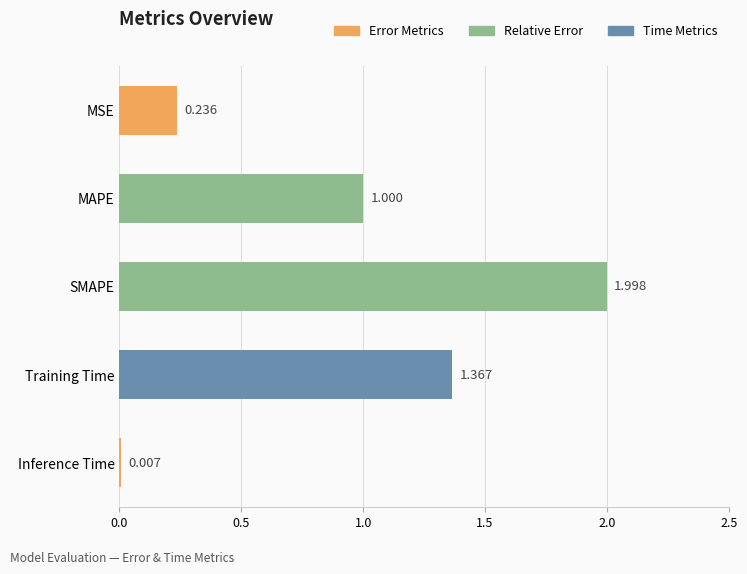

Which has a higher value, MSE or SMAPE?

SMAPE